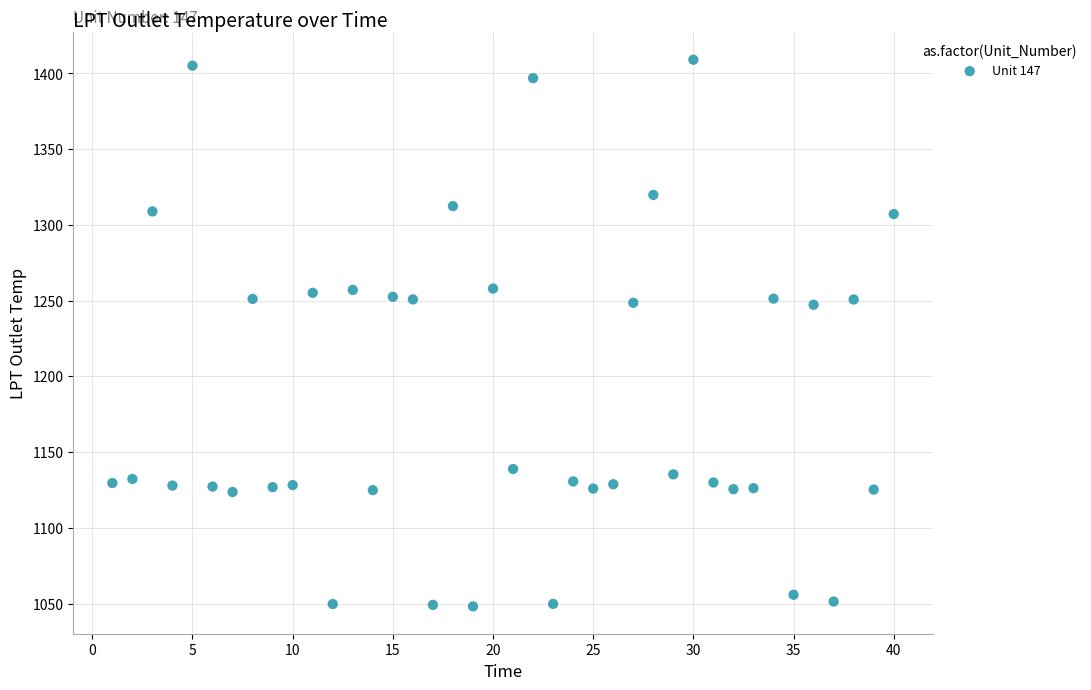

What is the range of X values (max minus min)?

39.0